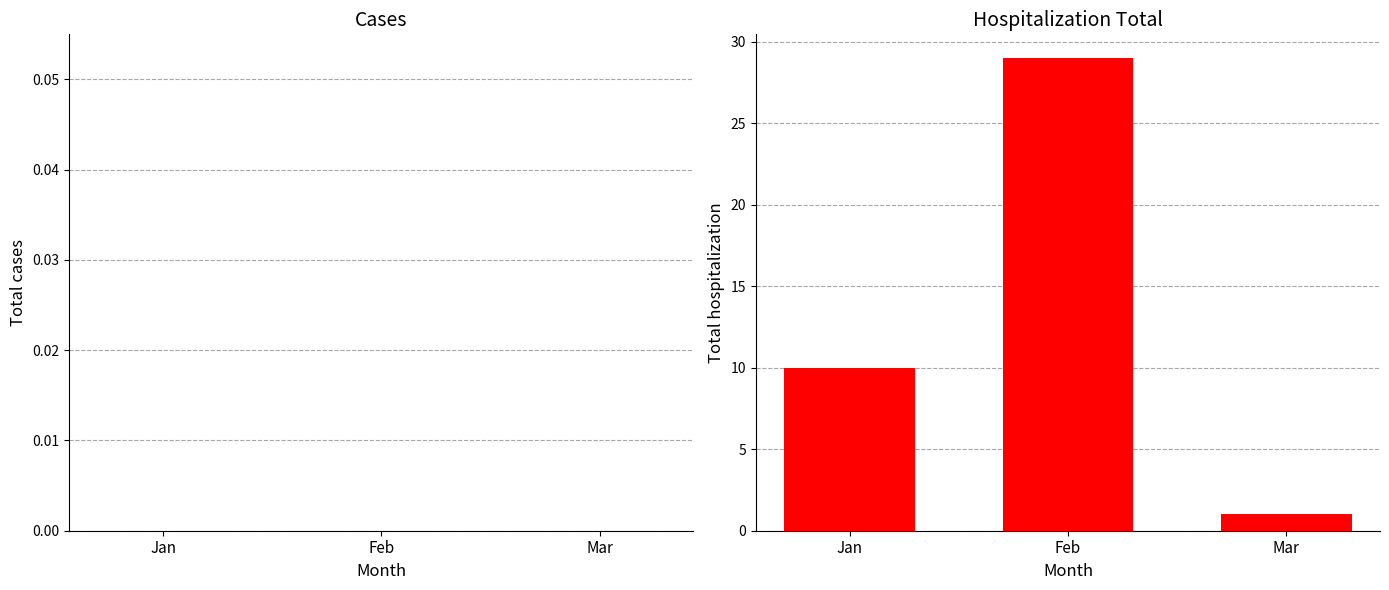

What is the sum of the values at Mar and Jan?

11